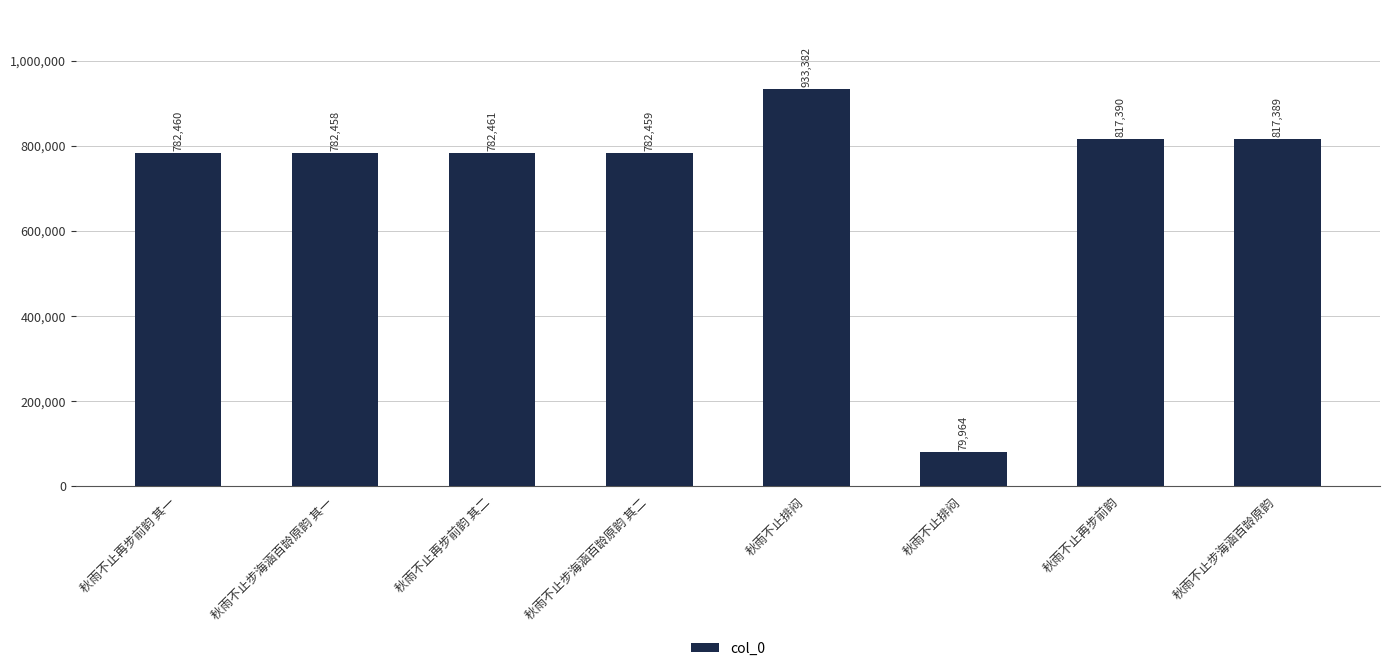

What is the difference between the second highest and second lowest values?

34932